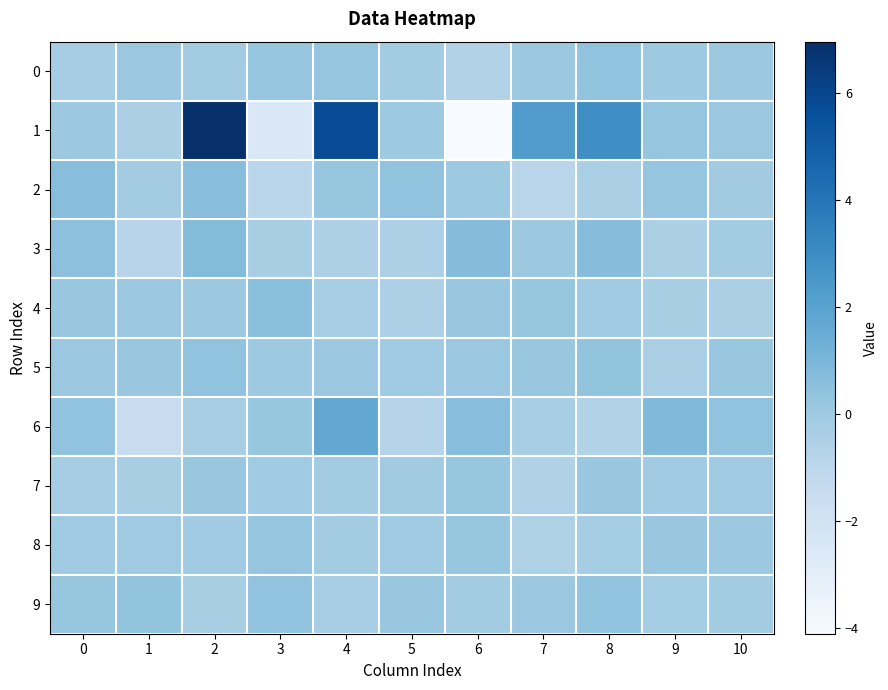

At 3, list the series in order from largest to smallest.

4, 9, 0, 8, 6, 5, 7, 3, 2, 1